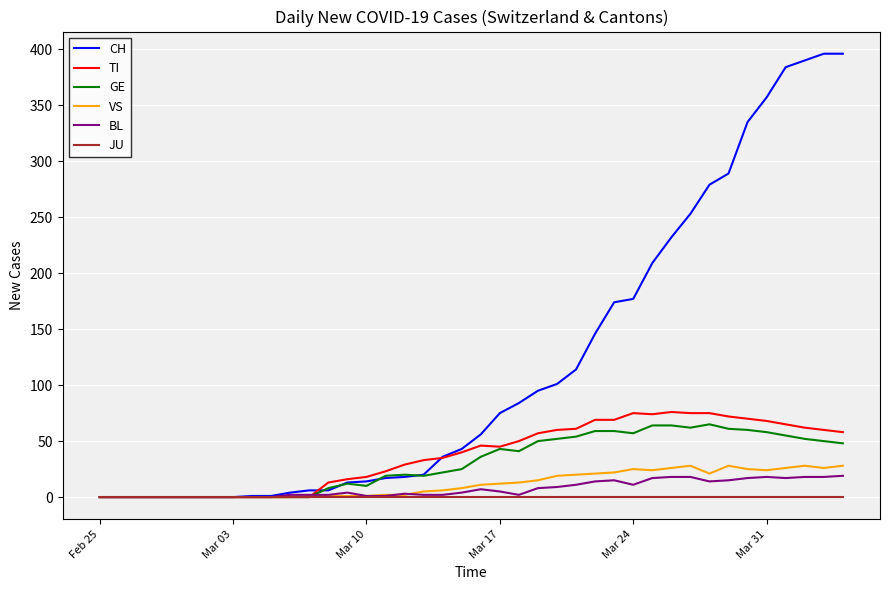

What is the highest value of the TI series?

76